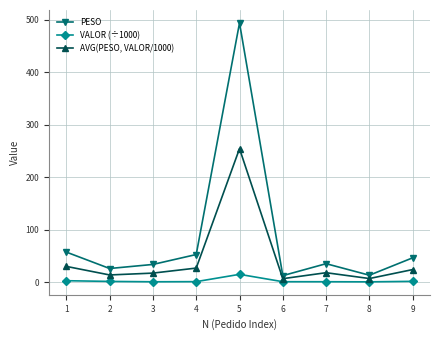

At 5, list the series in order from smallest to largest.

VALOR (÷1000), AVG(PESO, VALOR/1000), PESO